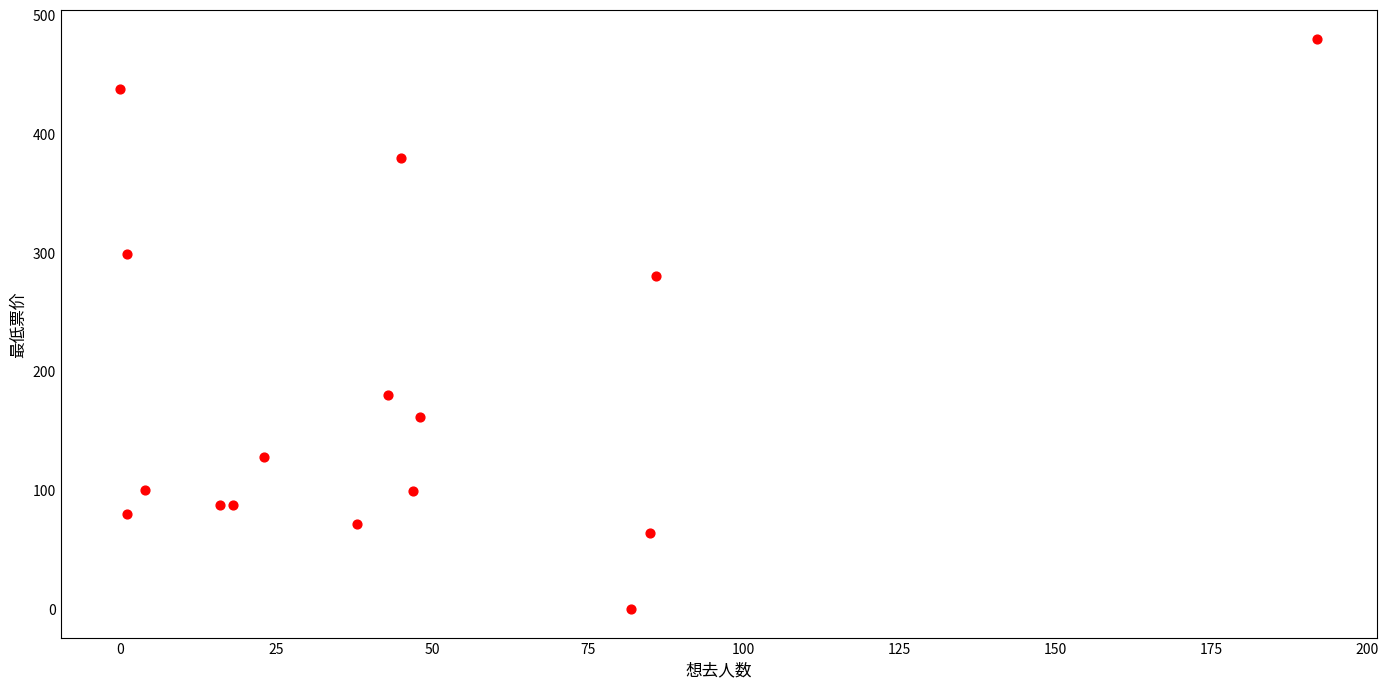

What Y value in the scatter plot is closest to 240?

280